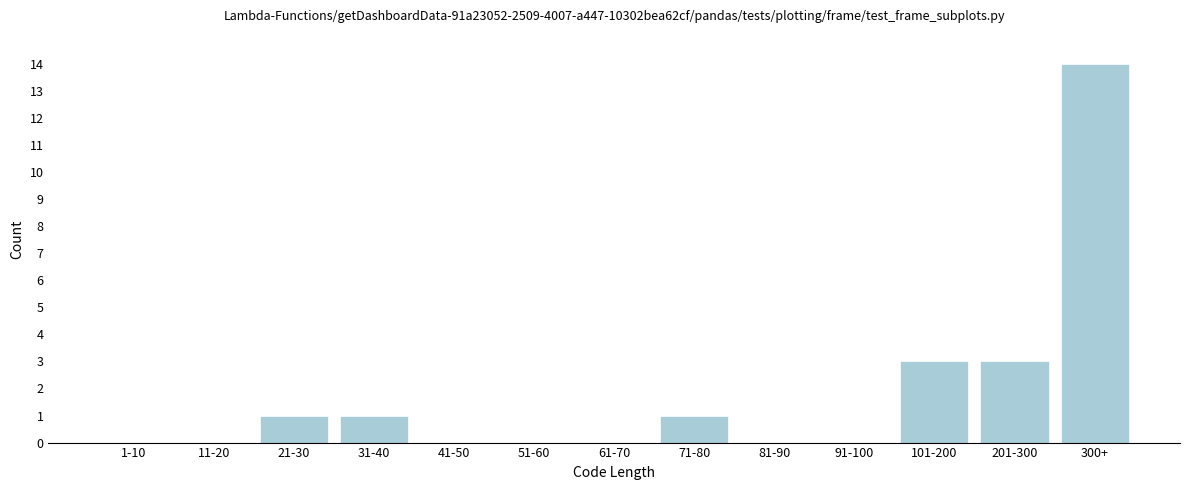

Reading left to right, extract all data points from this chart.

1-10=0	11-20=0	21-30=1	31-40=1	41-50=0	51-60=0	61-70=0	71-80=1	81-90=0	91-100=0	101-200=3	201-300=3	300+=14